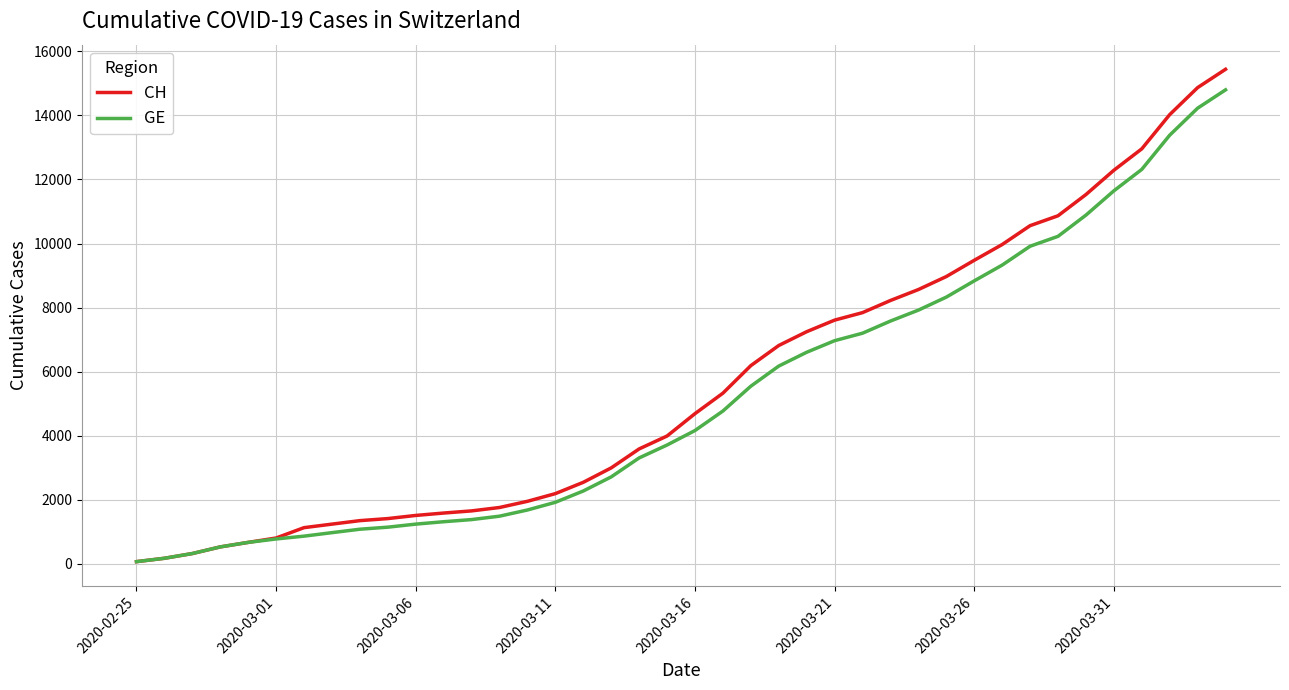

What is the maximum value shown in the chart?

15439